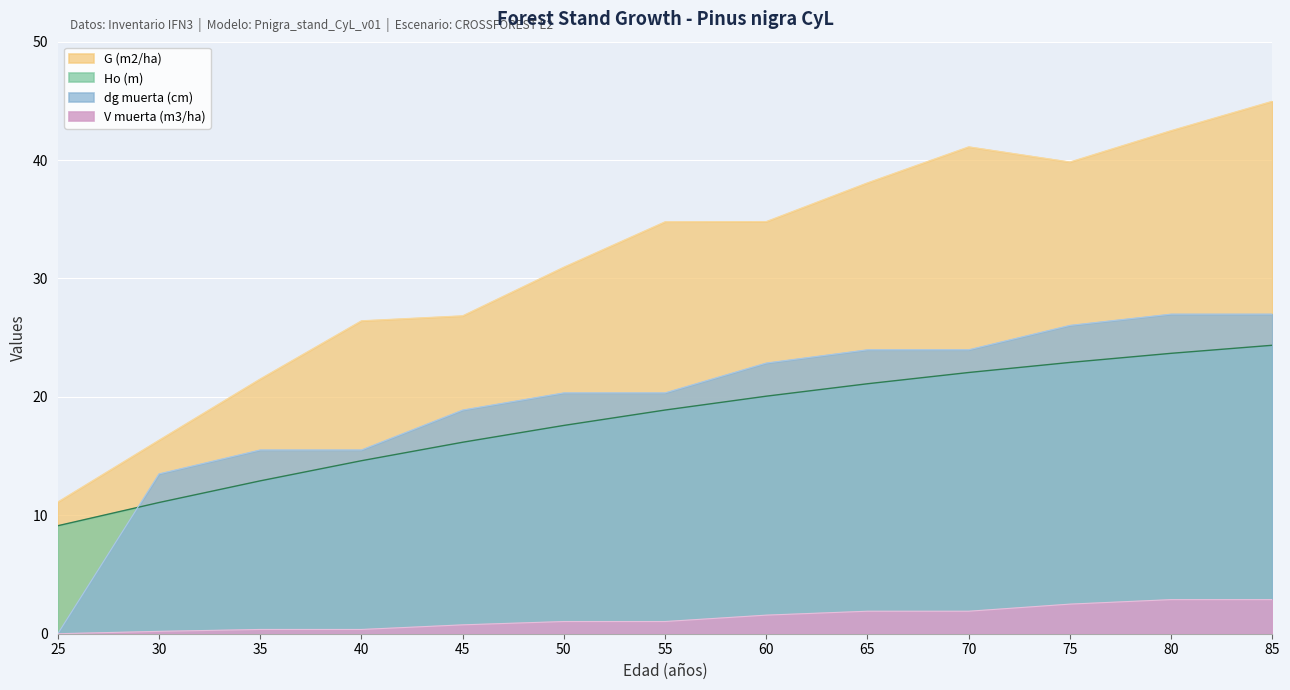

Which category has the highest value in the dg muerta (cm) series?

80